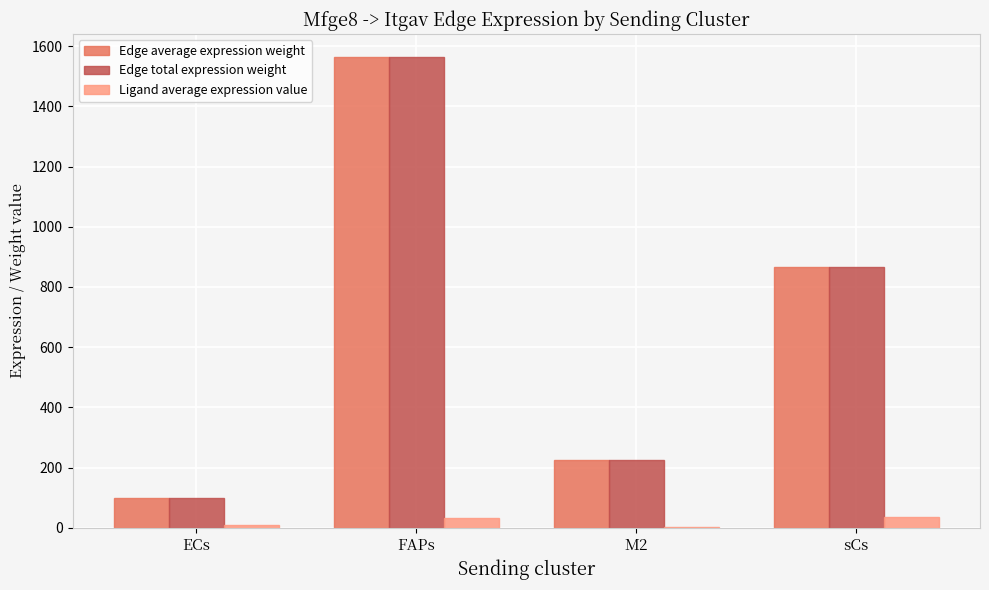

The value of Edge total expression weight at M2 is 61.8. True or false?

False